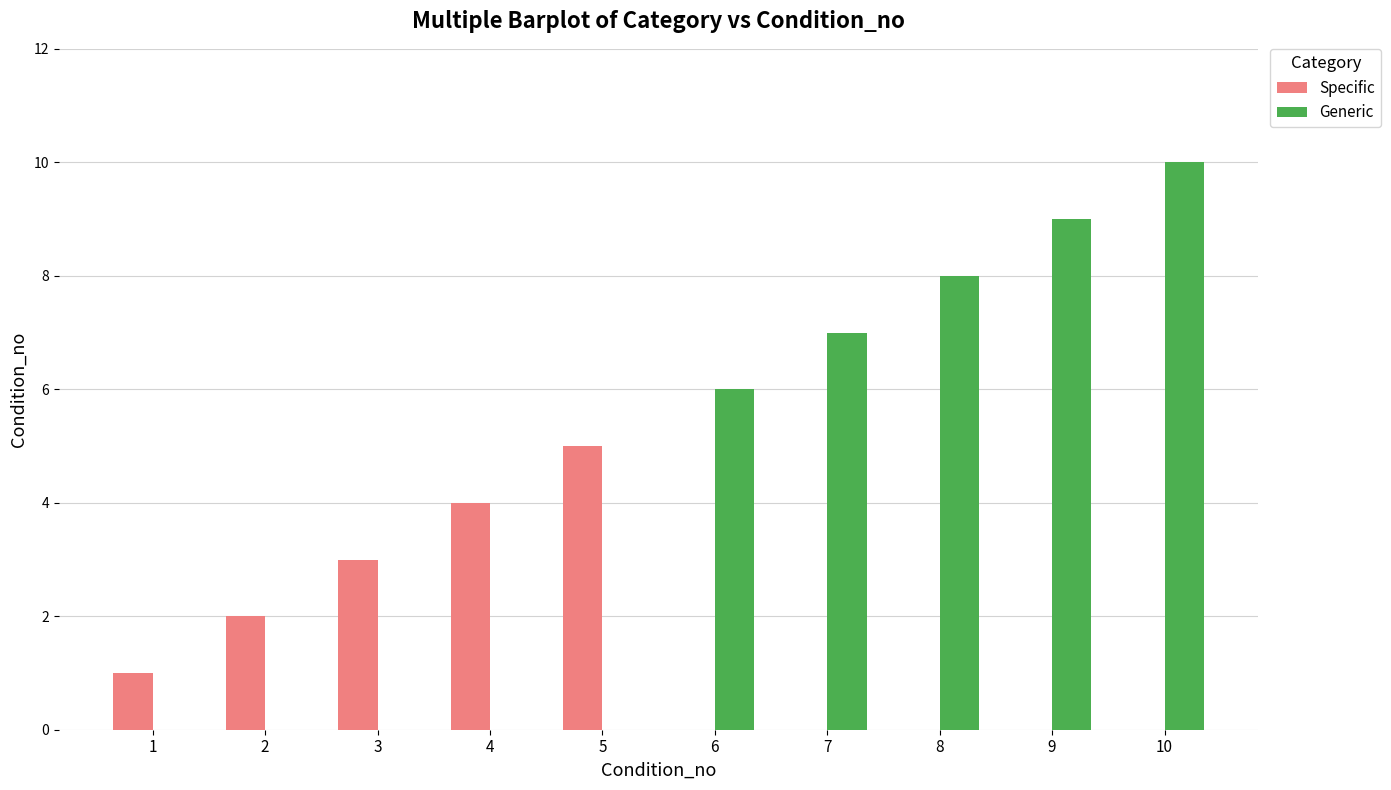

At which label is Specific closest to 2?

2